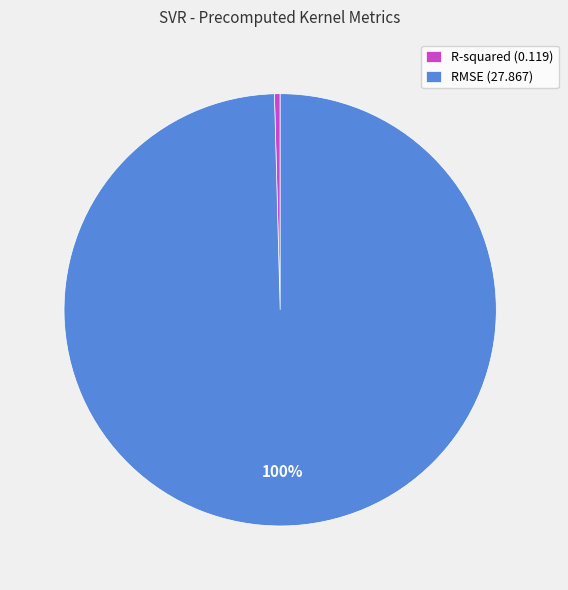

To the nearest percent, what is the combined percentage of R-squared (0.119) and RMSE (27.867)?

100%